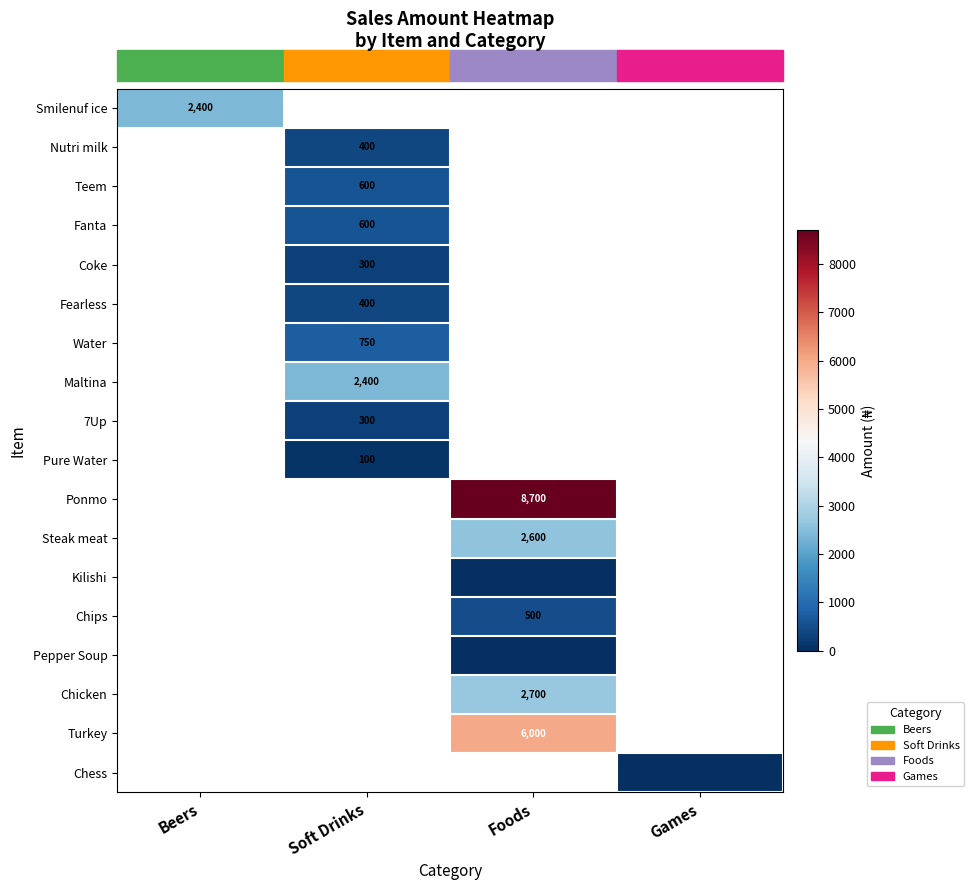

At which category does the chart reach its peak across all series?

Foods